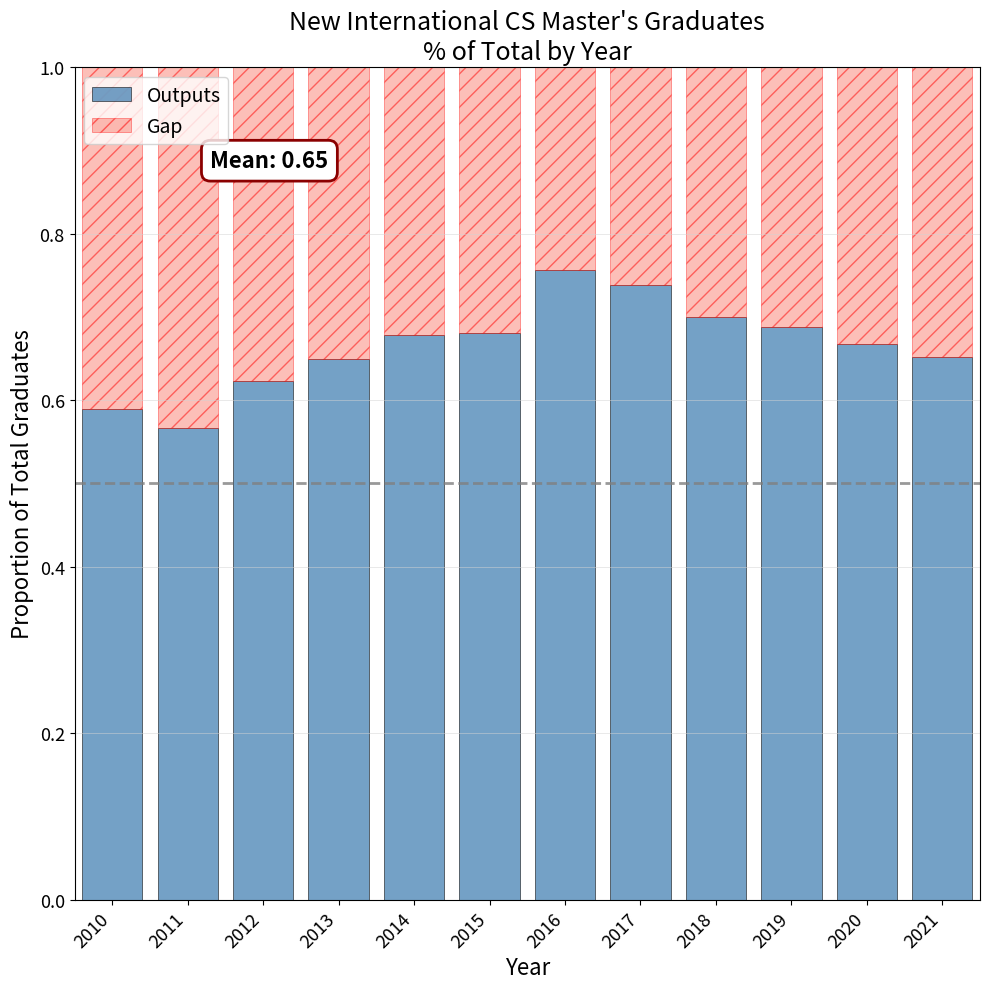

The value of Outputs at 2011 is 0.3. True or false?

False